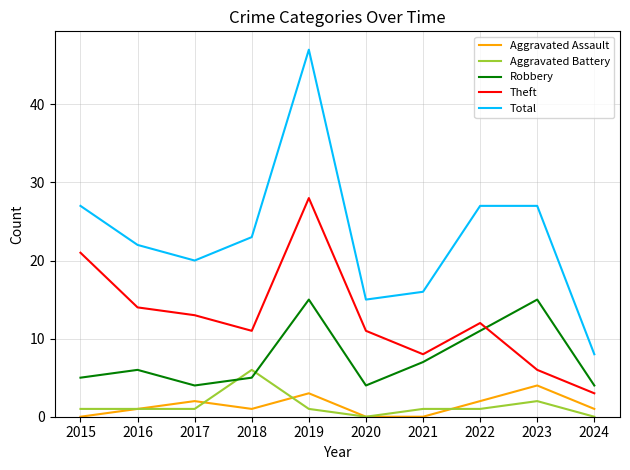

Which series has the largest total across all categories?

Total